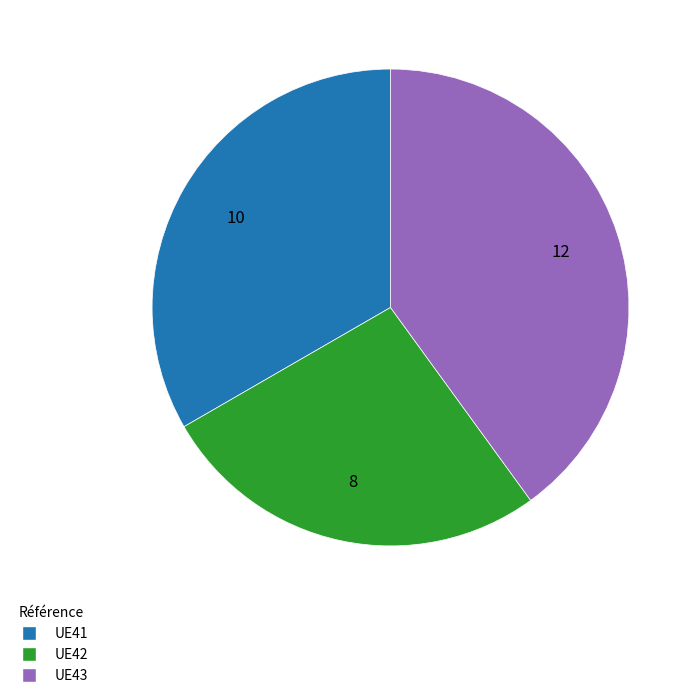

What is the largest slice in the pie chart?

UE43